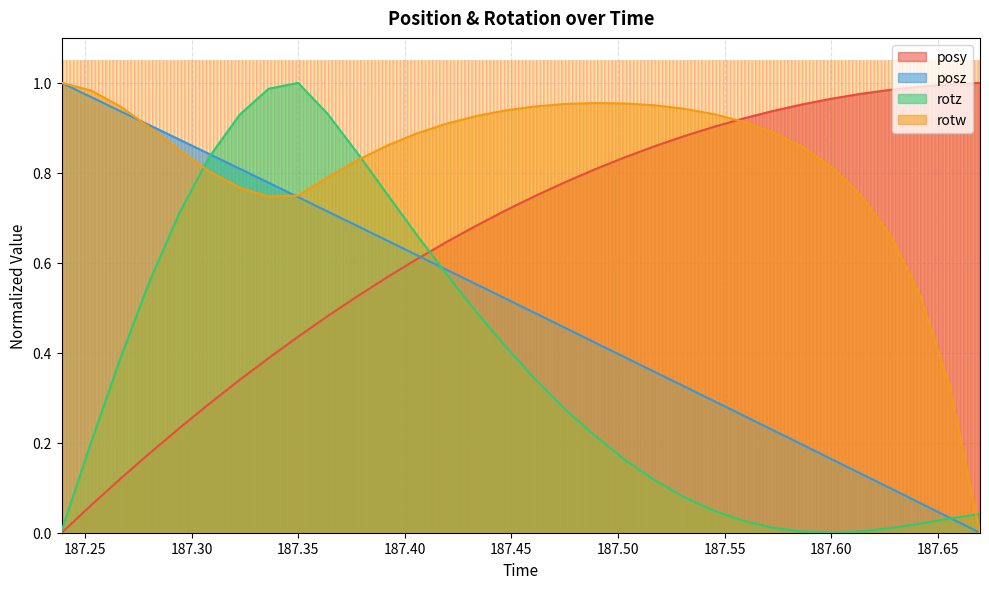

Reading left to right, transcribe all the data shown in this chart.

posy: 187.2391=0.0	187.2529=0.1	187.2668=0.1	187.2805=0.2	187.2943=0.2	187.3083=0.3	187.3226=0.3	187.3361=0.4	187.35=0.4	187.3638=0.5	187.3781=0.5	187.3921=0.6	187.4059=0.6	187.42=0.6	187.4335=0.7	187.4475=0.7	187.4612=0.7	187.4749=0.8	187.4893=0.8	187.5031=0.8	187.517=0.9	187.5308=0.9	187.5448=0.9	187.5586=0.9	187.5724=0.9	187.5867=1.0	187.6003=1.0	187.6139=1.0	187.6281=1.0	187.6417=1.0	187.6555=1.0	187.6698=1.0
posz: 187.2391=1.0	187.2529=1.0	187.2668=0.9	187.2805=0.9	187.2943=0.9	187.3083=0.8	187.3226=0.8	187.3361=0.8	187.35=0.7	187.3638=0.7	187.3781=0.7	187.3921=0.6	187.4059=0.6	187.42=0.6	187.4335=0.6	187.4475=0.5	187.4612=0.5	187.4749=0.5	187.4893=0.4	187.5031=0.4	187.517=0.4	187.5308=0.3	187.5448=0.3	187.5586=0.3	187.5724=0.2	187.5867=0.2	187.6003=0.2	187.6139=0.1	187.6281=0.1	187.6417=0.1	187.6555=0.0	187.6698=0.0
rotz: 187.2391=0.0	187.2529=0.2	187.2668=0.4	187.2805=0.6	187.2943=0.7	187.3083=0.8	187.3226=0.9	187.3361=1.0	187.35=1.0	187.3638=0.9	187.3781=0.8	187.3921=0.8	187.4059=0.7	187.42=0.6	187.4335=0.5	187.4475=0.4	187.4612=0.3	187.4749=0.3	187.4893=0.2	187.5031=0.2	187.517=0.1	187.5308=0.1	187.5448=0.0	187.5586=0.0	187.5724=0.0	187.5867=0.0	187.6003=0.0	187.6139=0.0	187.6281=0.0	187.6417=0.0	187.6555=0.0	187.6698=0.0
rotw: 187.2391=1.0	187.2529=1.0	187.2668=0.9	187.2805=0.9	187.2943=0.8	187.3083=0.8	187.3226=0.8	187.3361=0.7	187.35=0.7	187.3638=0.8	187.3781=0.8	187.3921=0.9	187.4059=0.9	187.42=0.9	187.4335=0.9	187.4475=0.9	187.4612=0.9	187.4749=1.0	187.4893=1.0	187.5031=1.0	187.517=1.0	187.5308=0.9	187.5448=0.9	187.5586=0.9	187.5724=0.9	187.5867=0.9	187.6003=0.8	187.6139=0.8	187.6281=0.7	187.6417=0.5	187.6555=0.3	187.6698=0.0